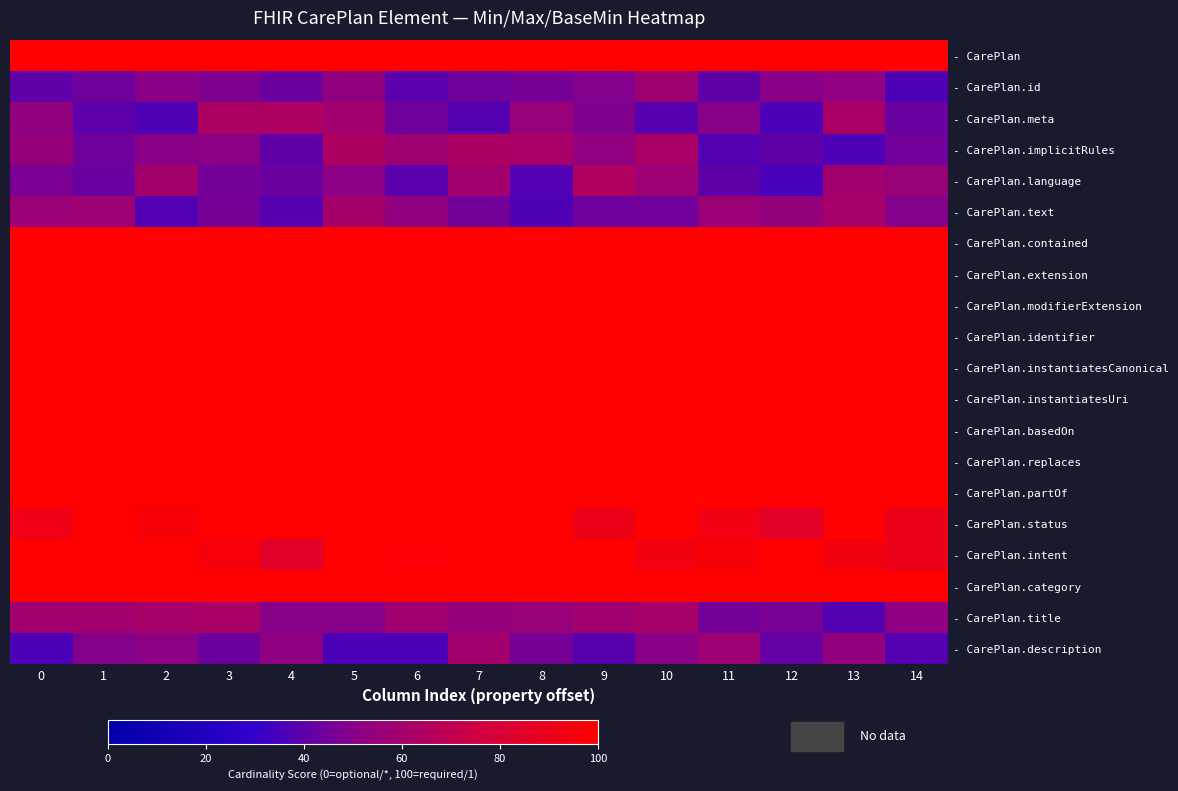

Between 9 and 1, which is larger?

9